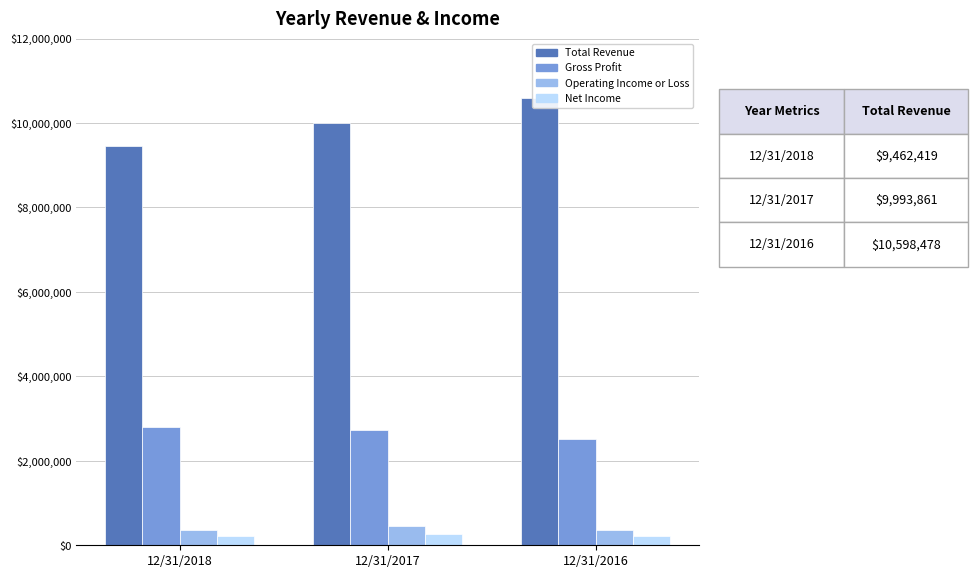

Reading left to right, list all the values displayed in this chart.

Total Revenue: 12/31/2018=9462419	12/31/2017=9993861	12/31/2016=10598478
Gross Profit: 12/31/2018=2806146	12/31/2017=2723401	12/31/2016=2521433
Operating Income or Loss: 12/31/2018=371242	12/31/2017=448221	12/31/2016=358103
Net Income: 12/31/2018=222603	12/31/2017=272140	12/31/2016=221713